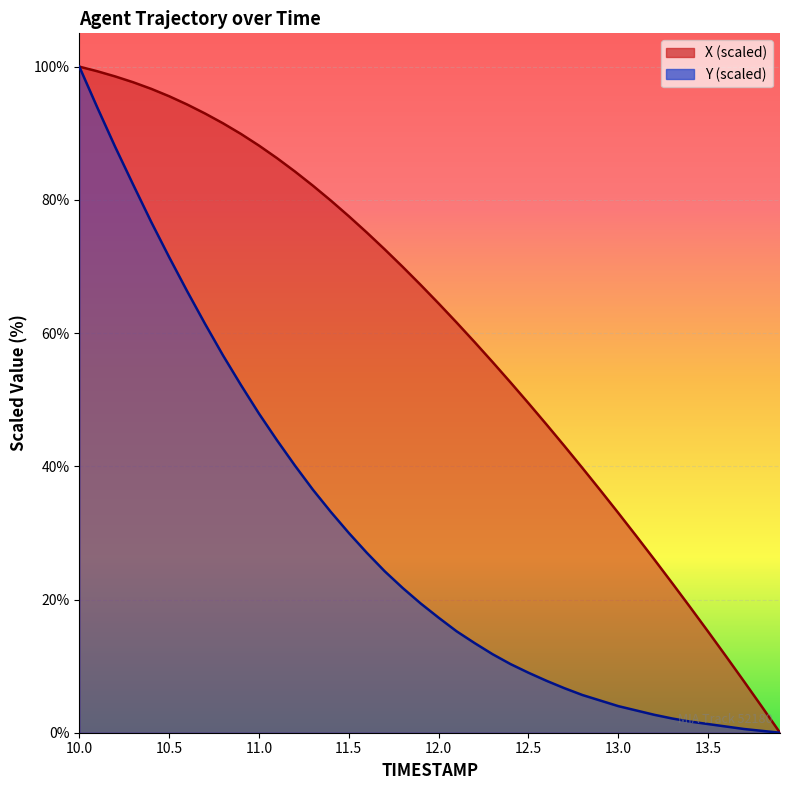

What is the label of the 33rd point from the left?

13.2